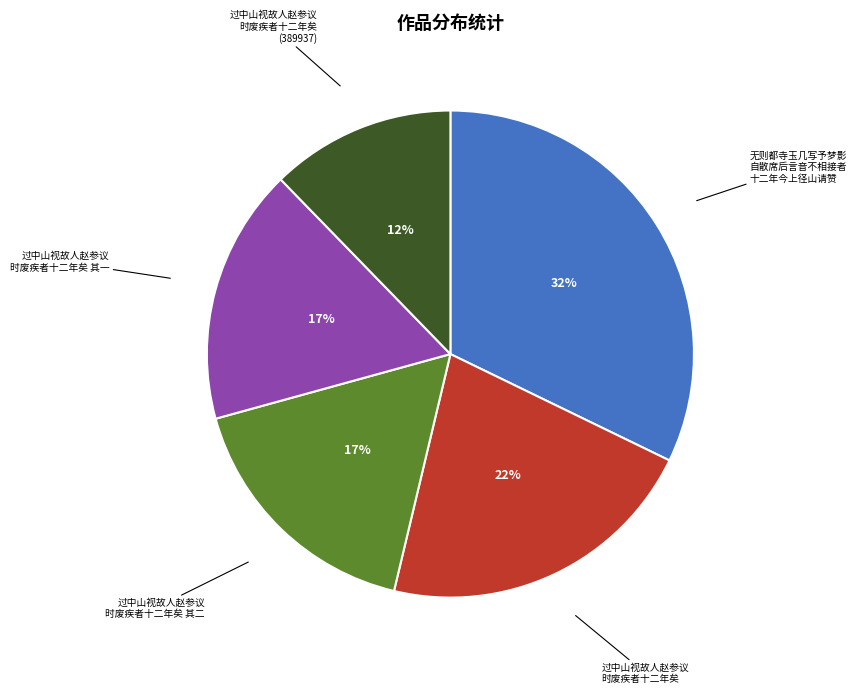

How many slices are in this pie chart?

5